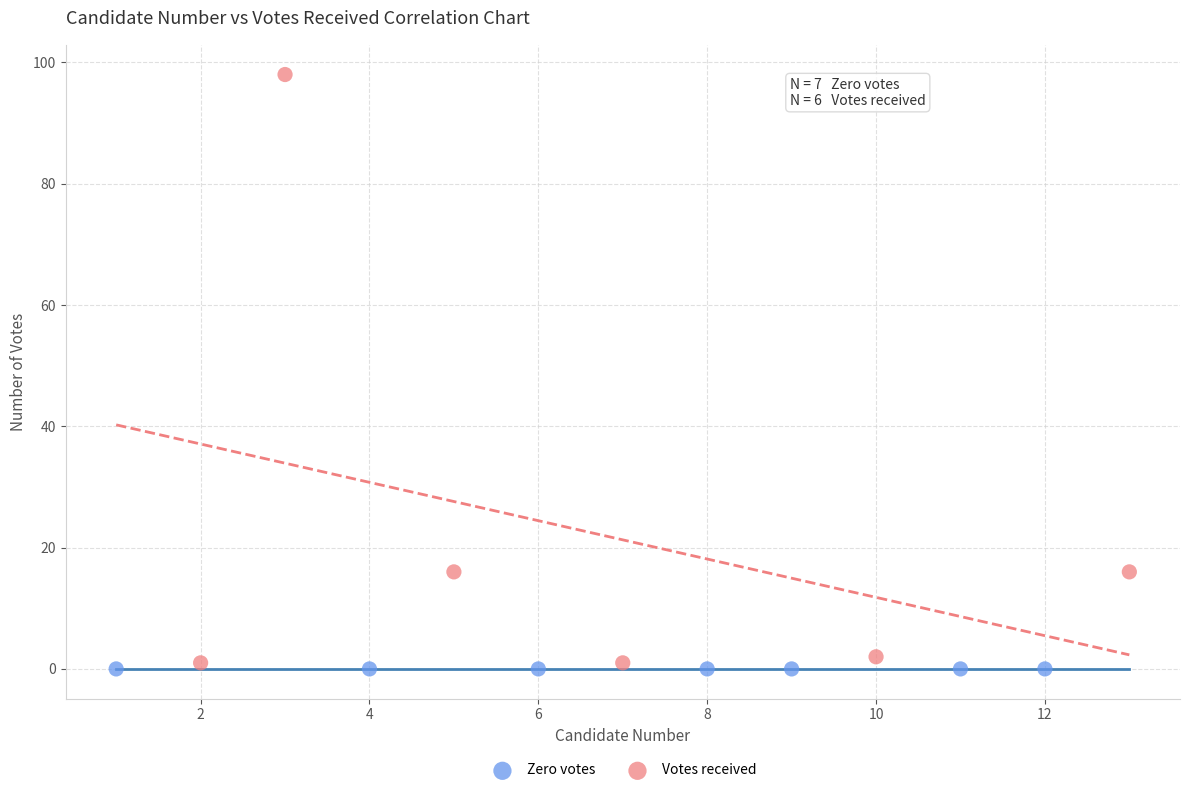

Which series reaches the maximum Y coordinate?

Votes received